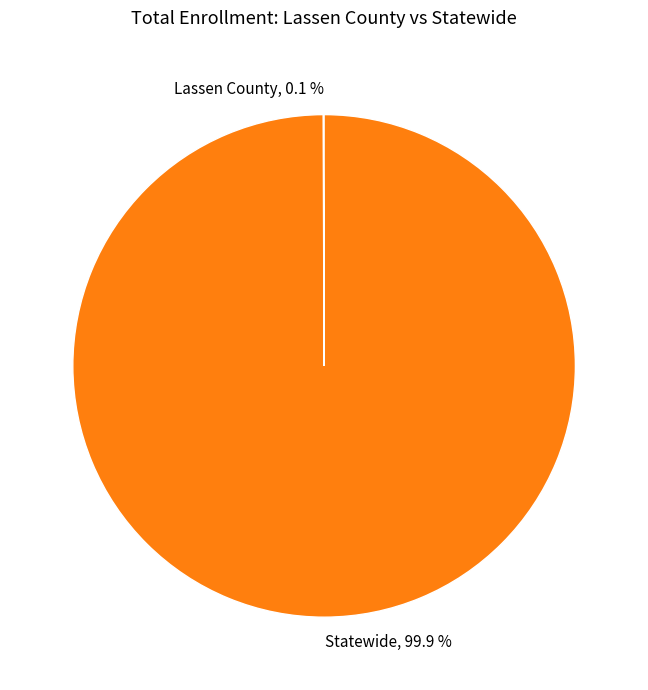

Is there a majority slice in this chart?

Yes